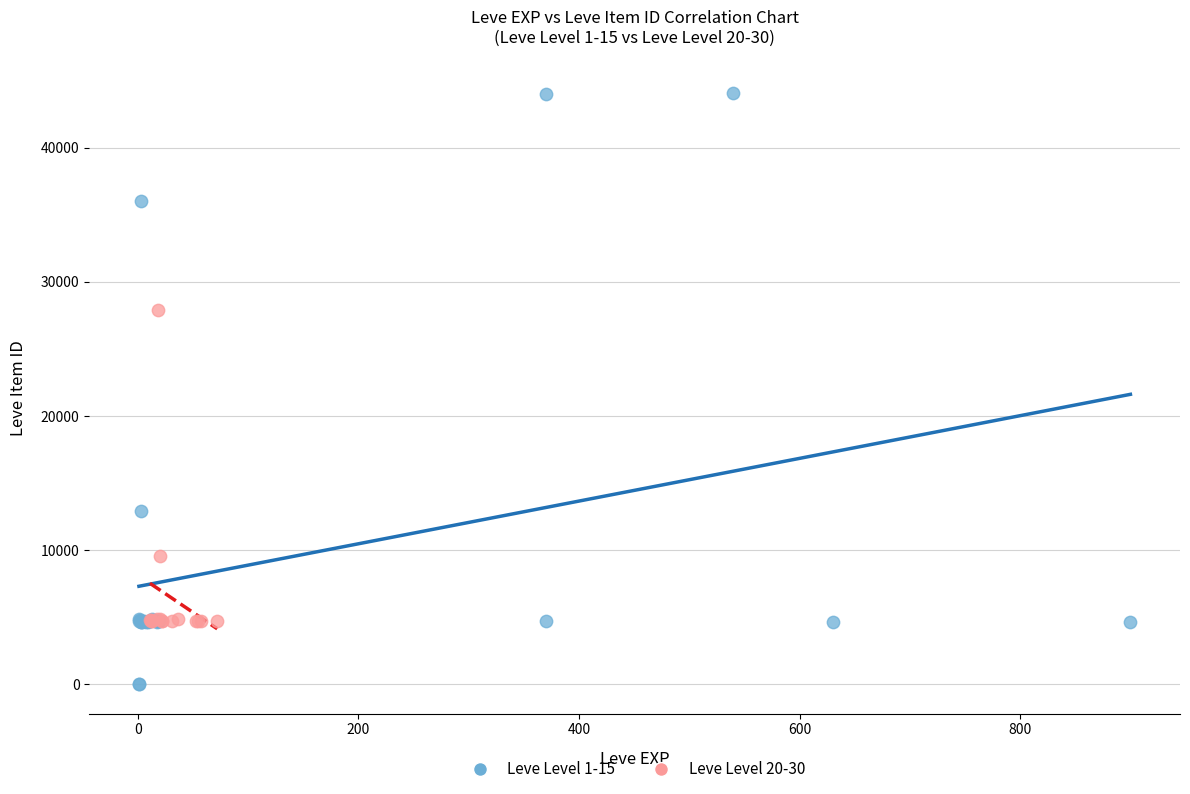

Which series reaches the maximum Y coordinate?

Leve Level 1-15